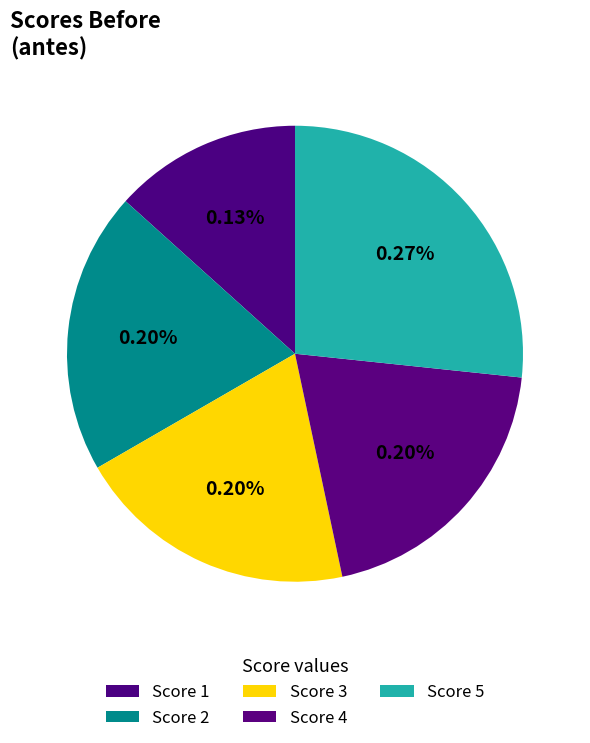

Combined, do 2 and 1 account for over 50%?

No